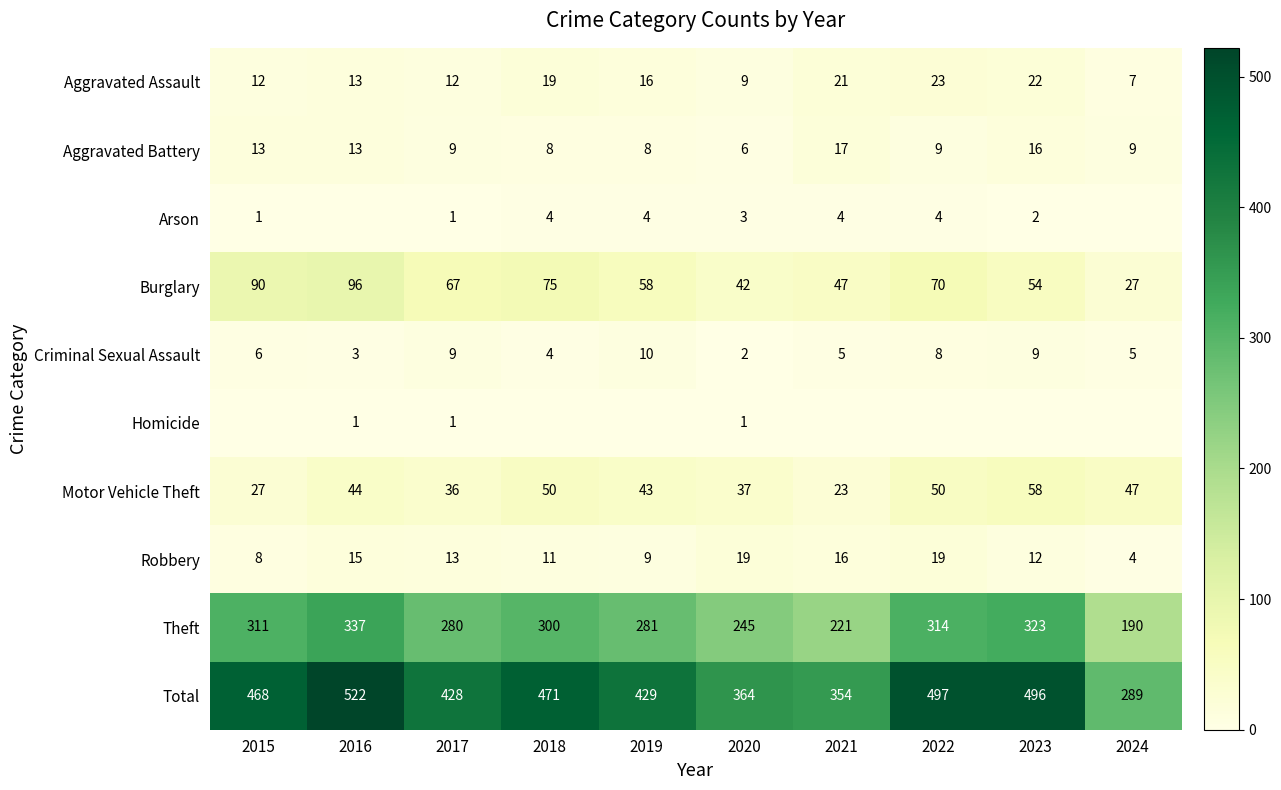

How many values in the Burglary series are below 67?

5